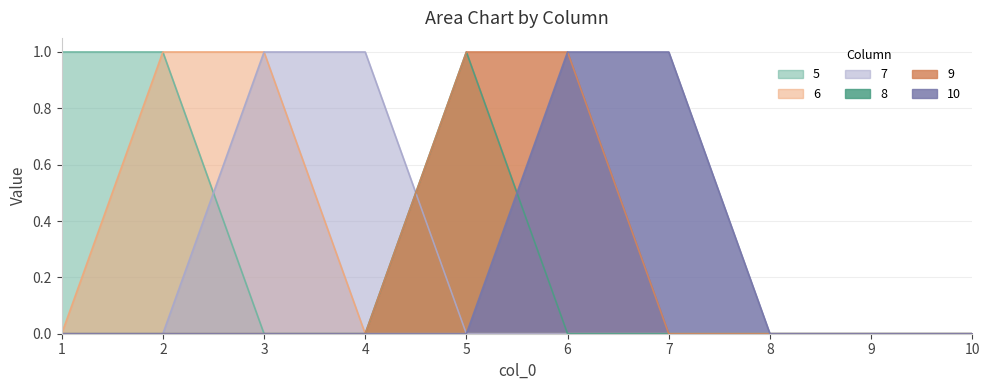

The 6 series shows -1 at 6. True or false?

False